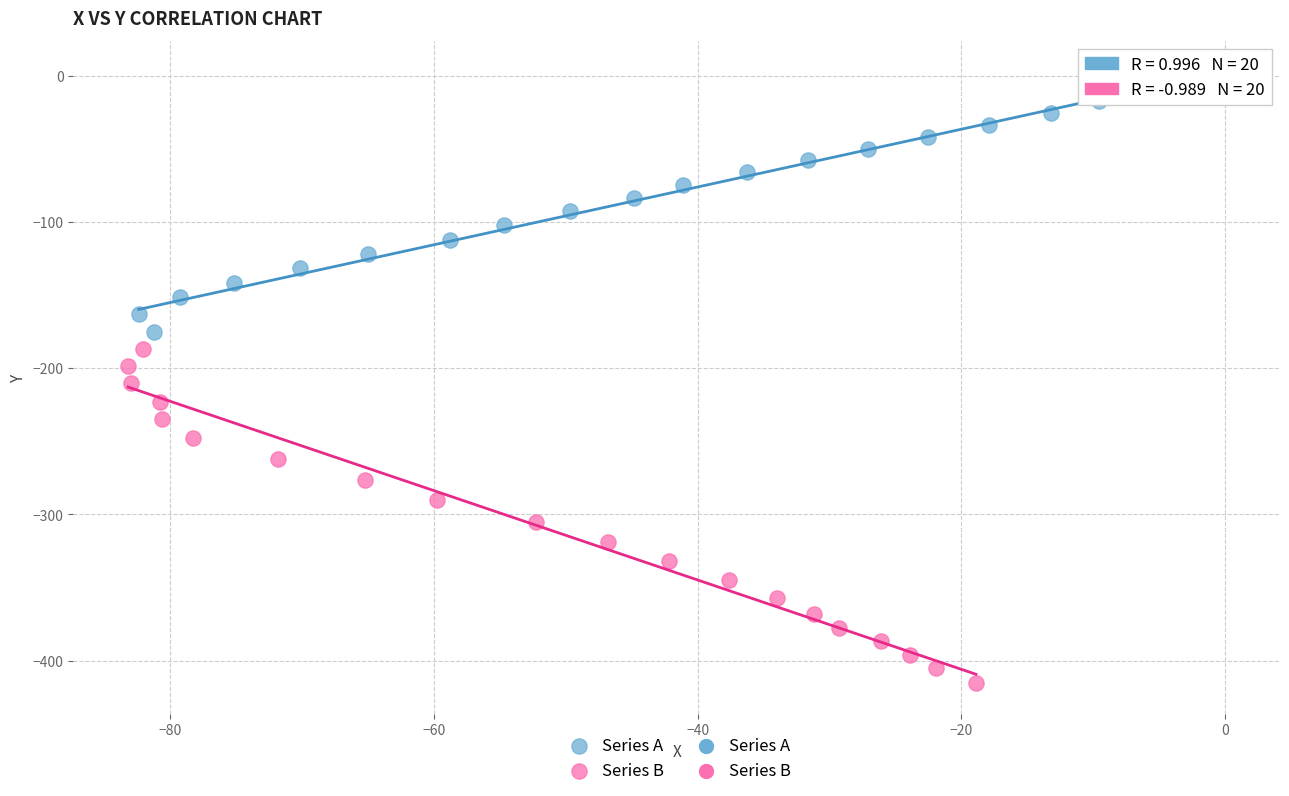

Which series contains the highest Y value?

Series A